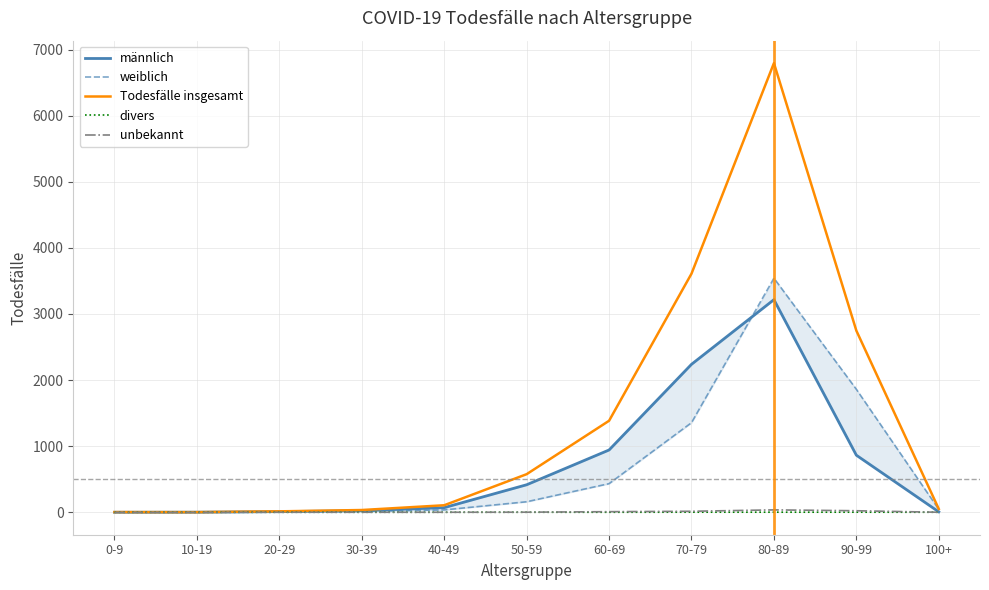

What is the total value across all series at 20-29?

28